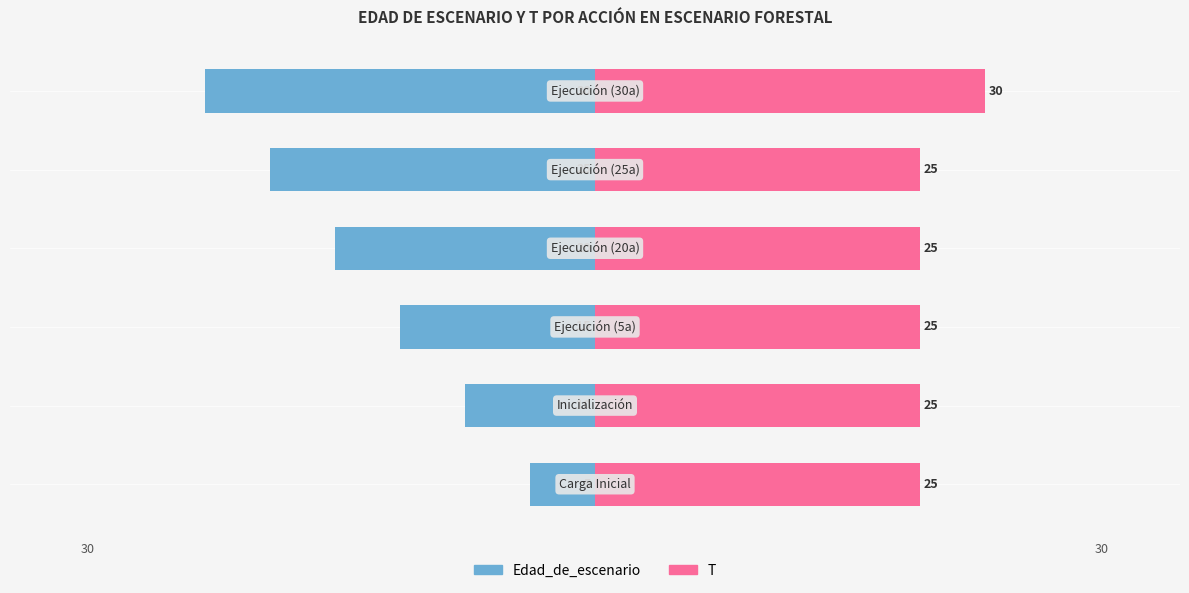

Are the bars grouped side by side (vs. stacked)?

Yes